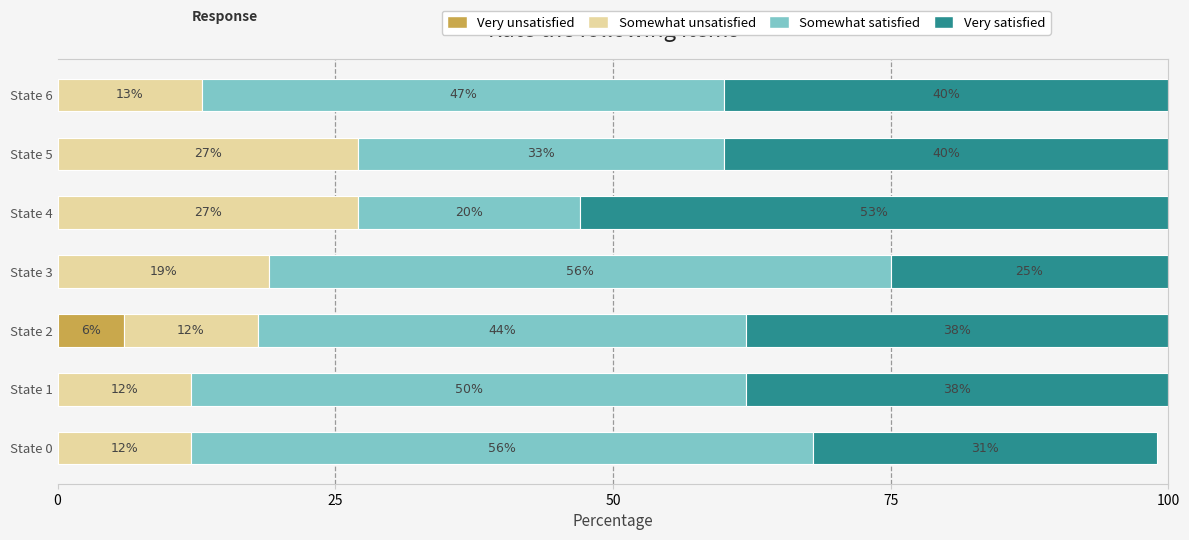

What are all the series names shown in the legend?

Very unsatisfied, Somewhat unsatisfied, Somewhat satisfied, Very satisfied